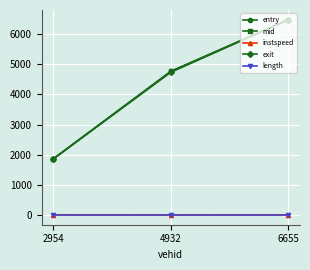

Read the mid value at 4932.

4763.0